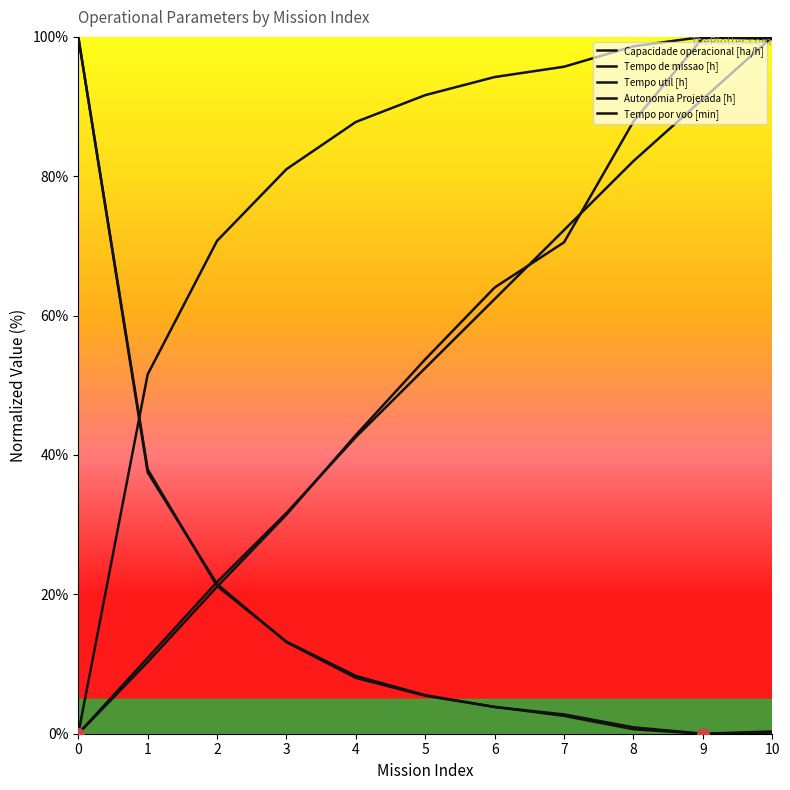

How many intersections are there between Autonomia Projetada [h] and Tempo util [h]?

1